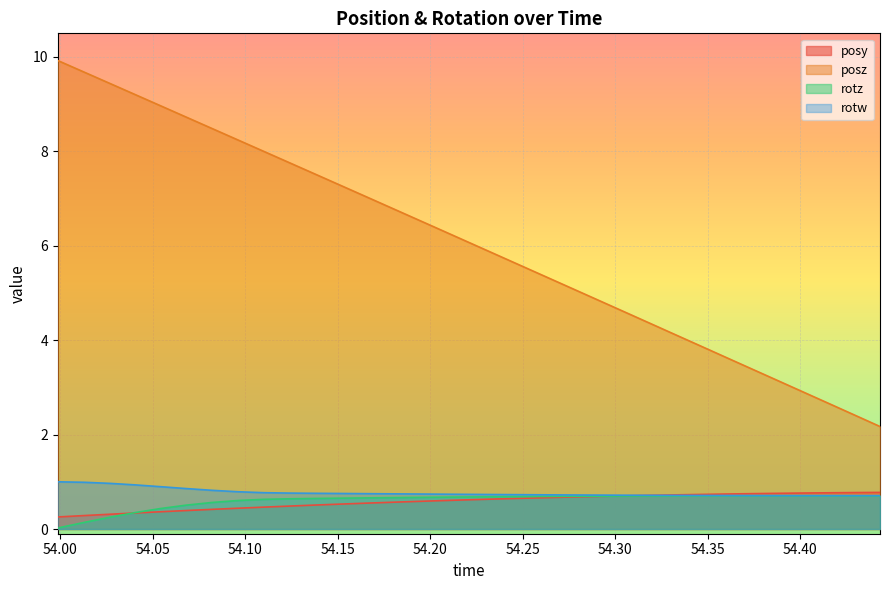

Is the value of posz at 54.38776 greater than the value of rotw at 54.13788?

Yes